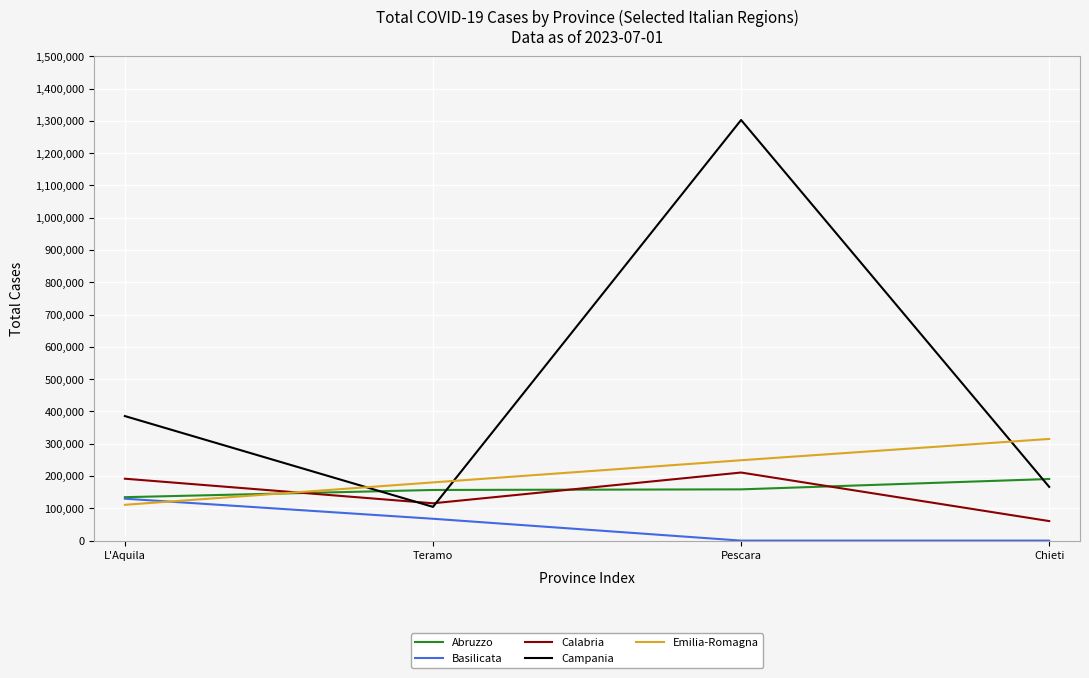

True or false: Campania has a value of 268967 at Chieti.

False